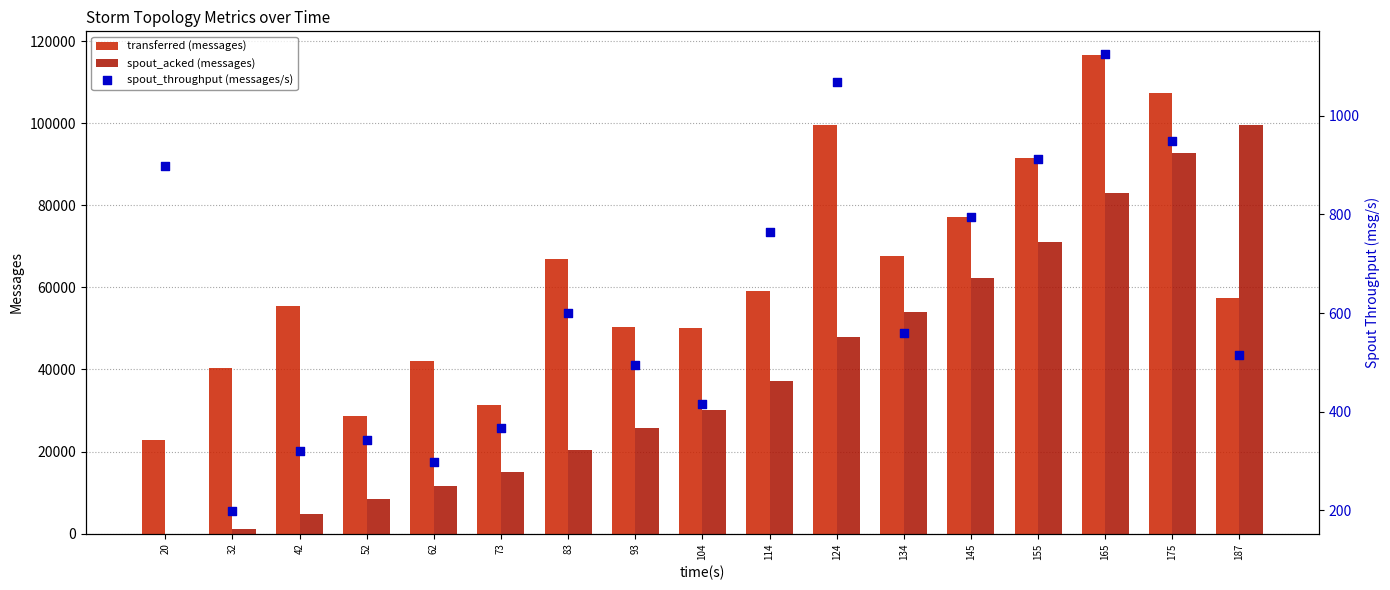

What is the total value across all series at 42?

60480